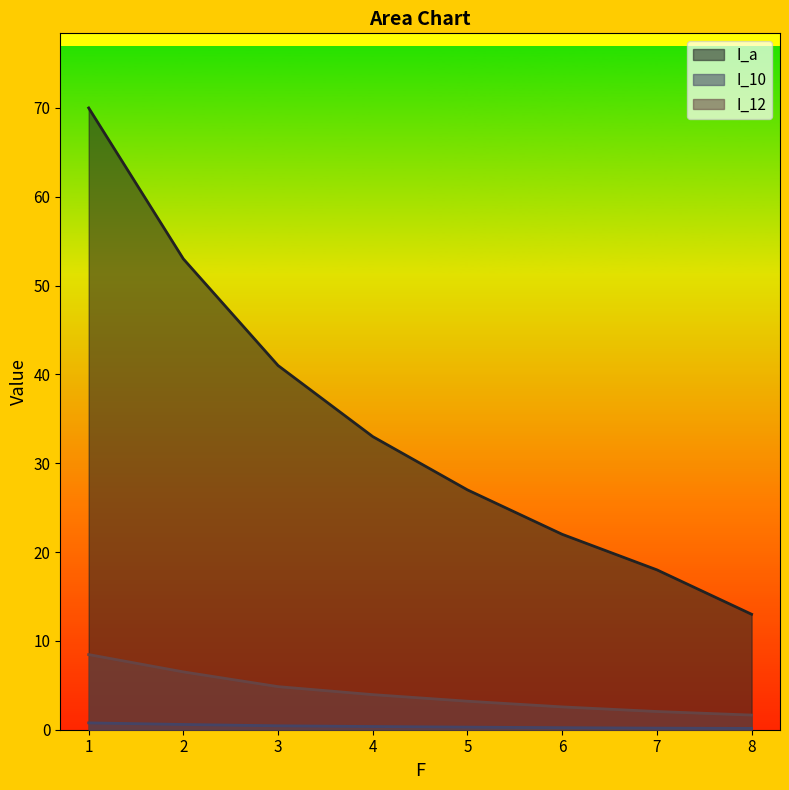

How many lines are shown in the chart?

3